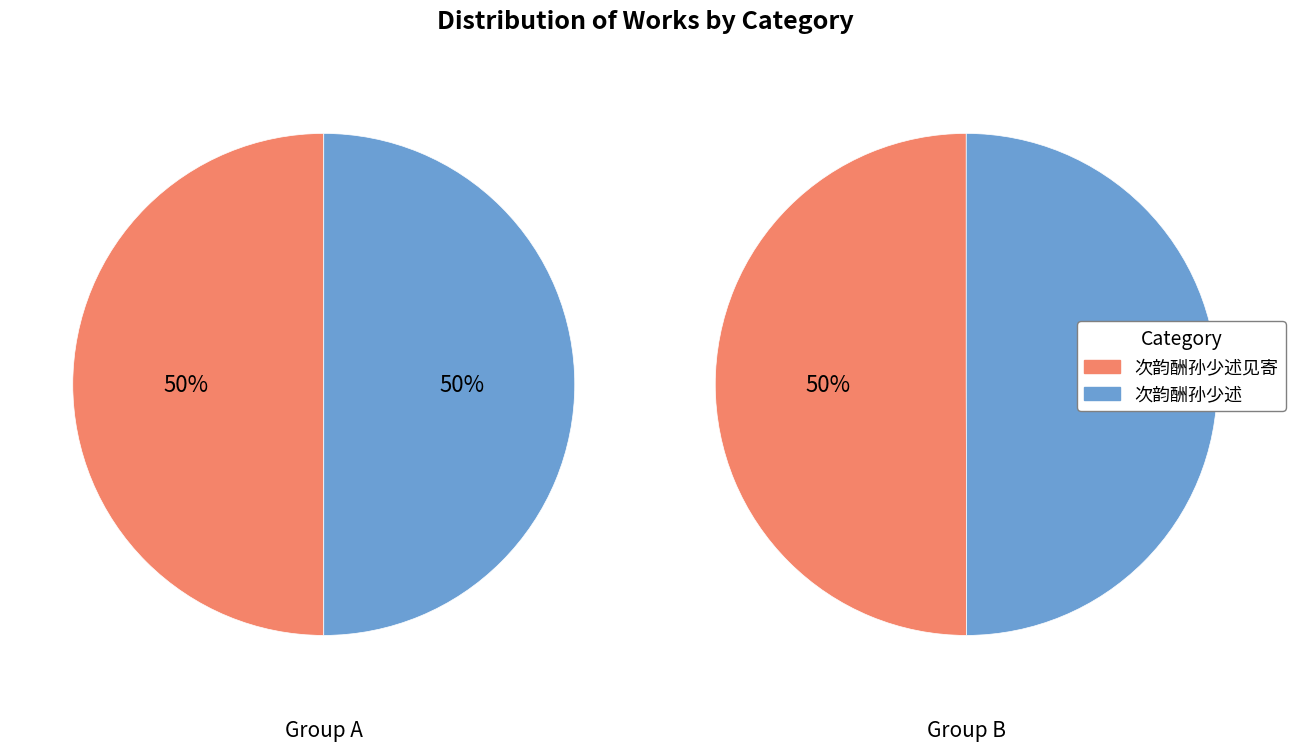

Which category has the smallest portion of the pie?

次韵酬孙少述